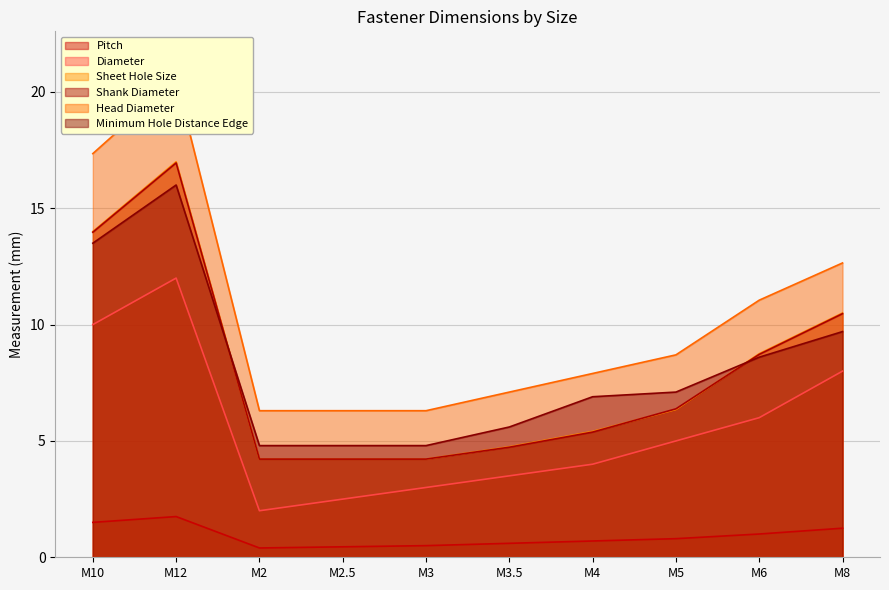

How many data points in Sheet Hole Size are above 6?

5